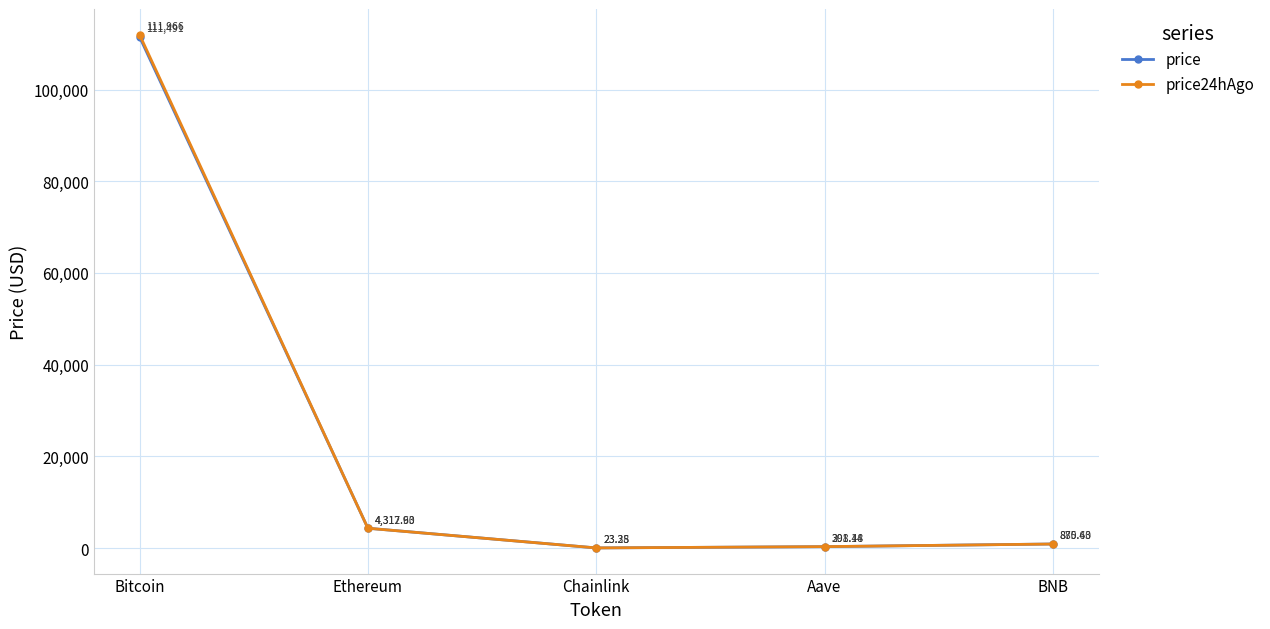

At which label does price first exceed 880?

Bitcoin